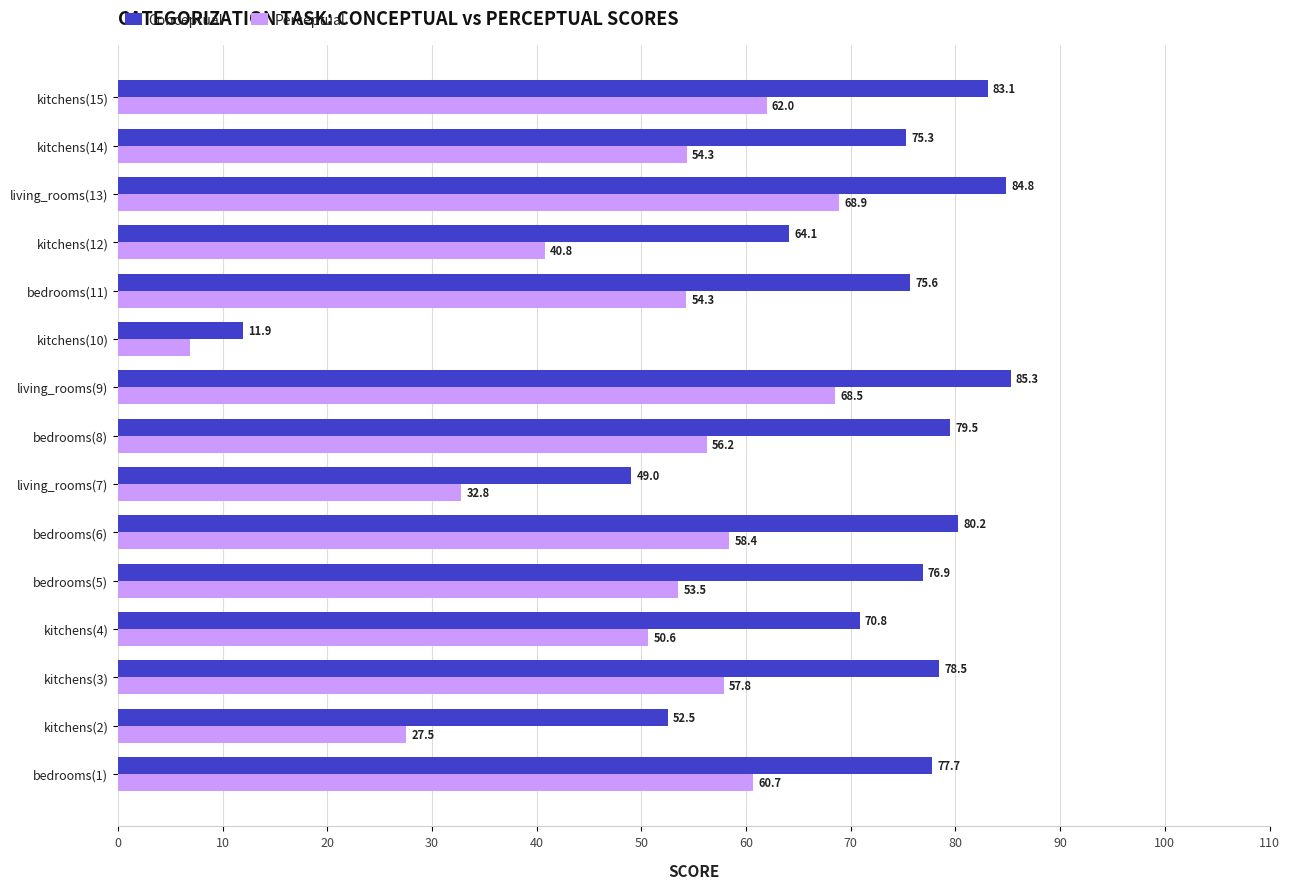

True or false: Conceptual has a value of 39.3 at kitchens(15).

False